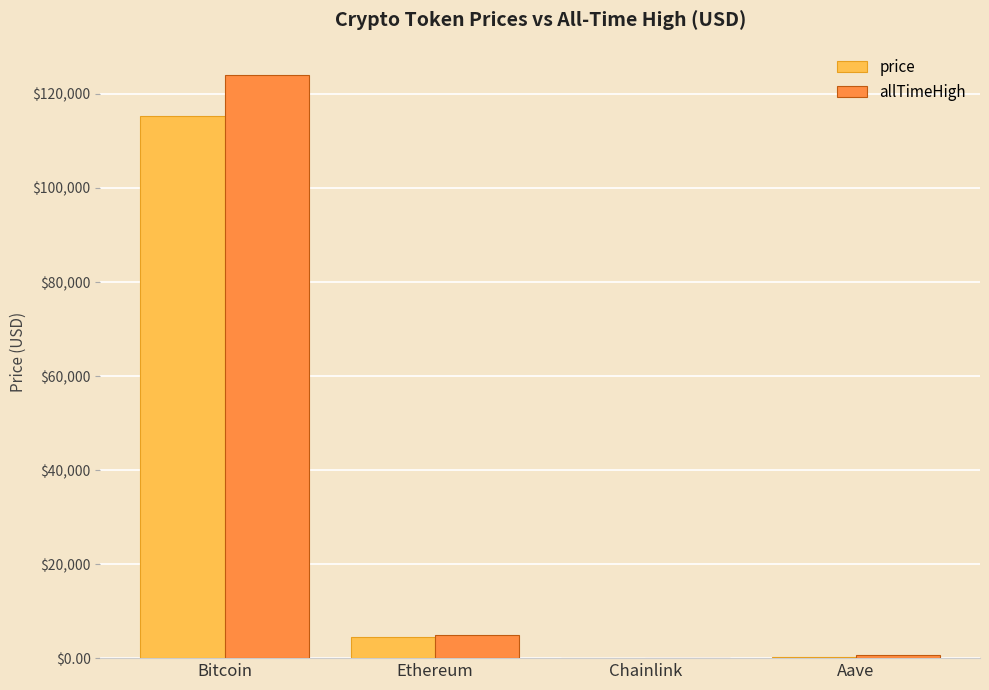

Are the bars grouped side by side (vs. stacked)?

Yes